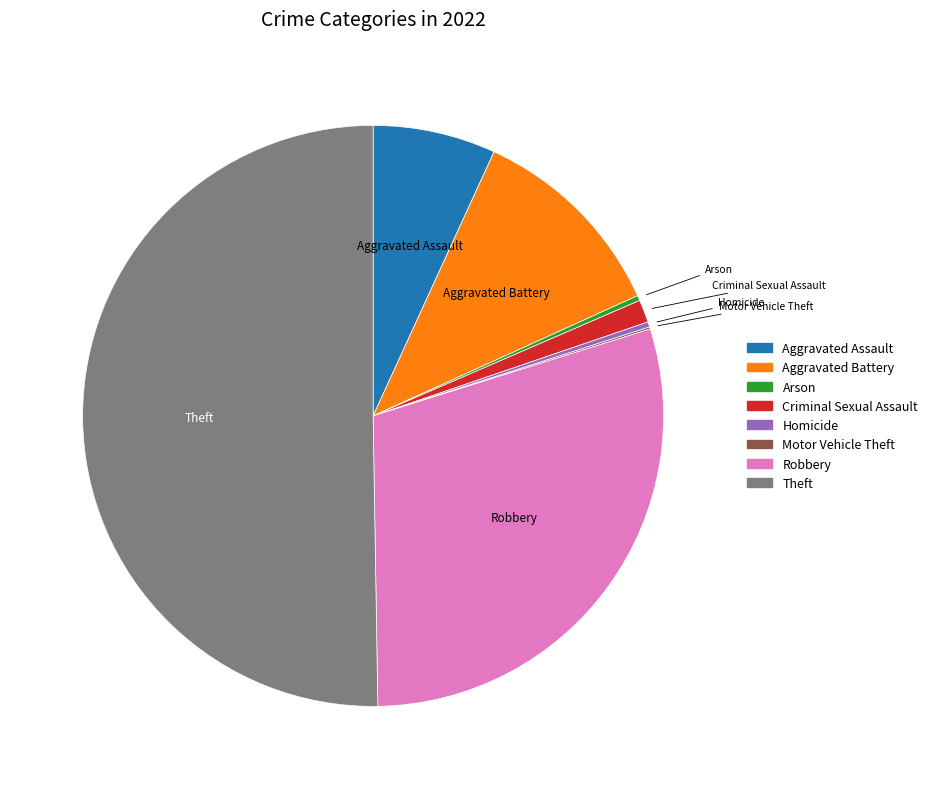

True or false: Robbery accounts for 22% of the total.

False